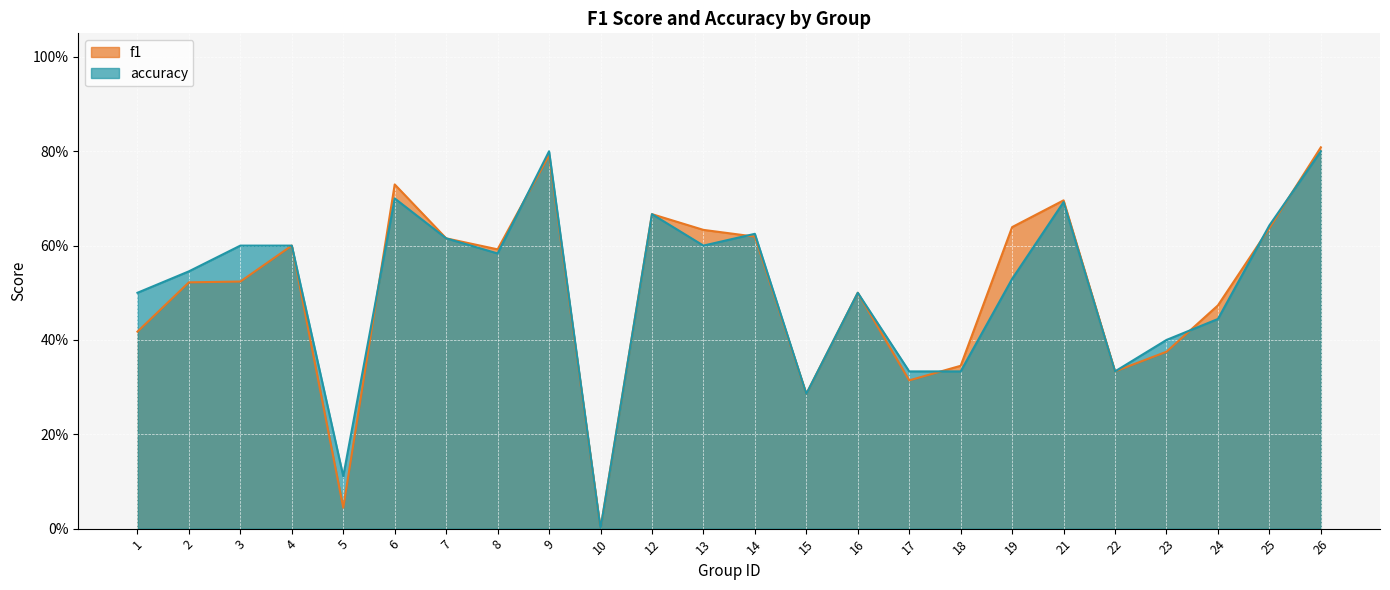

At which category does accuracy reach its first local peak?

6